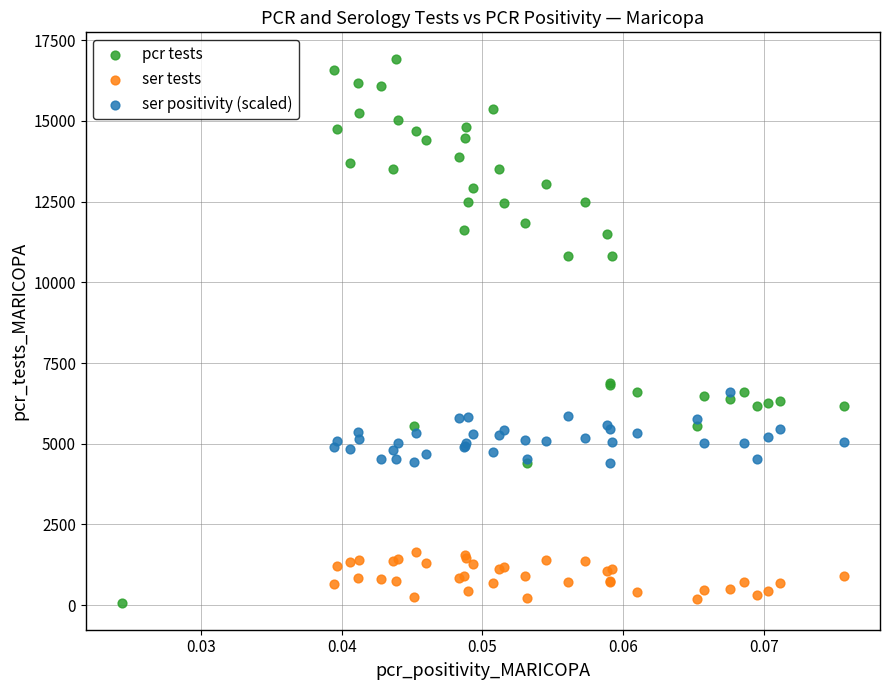

Which series has the largest Y range (max minus min)?

pcr tests